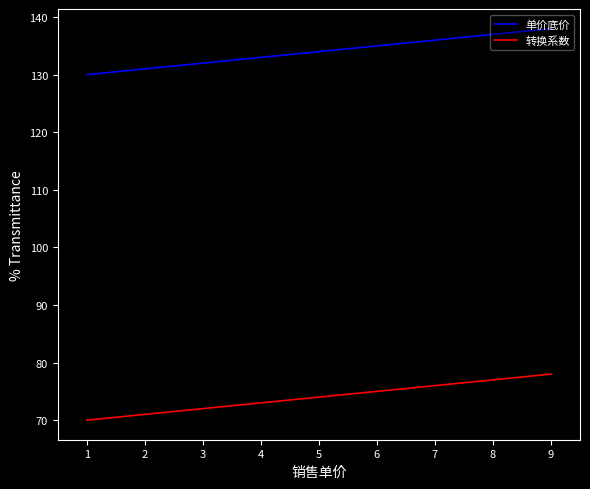

Is the value of 转换系数 at 3 greater than the value of 单价底价 at 8?

No